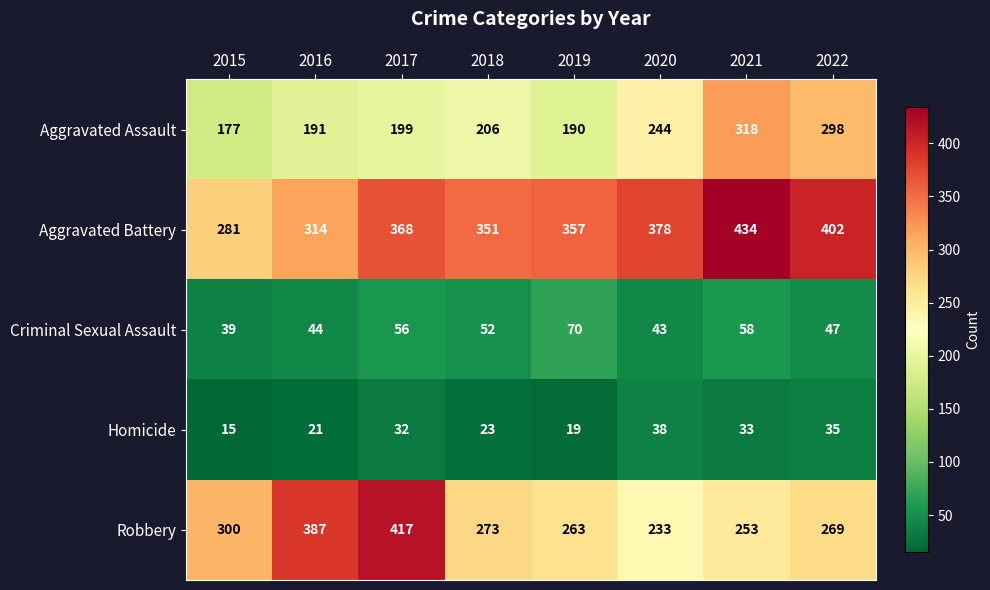

Rank the series at 2015 from lowest to highest value.

Homicide, Criminal Sexual Assault, Aggravated Assault, Aggravated Battery, Robbery